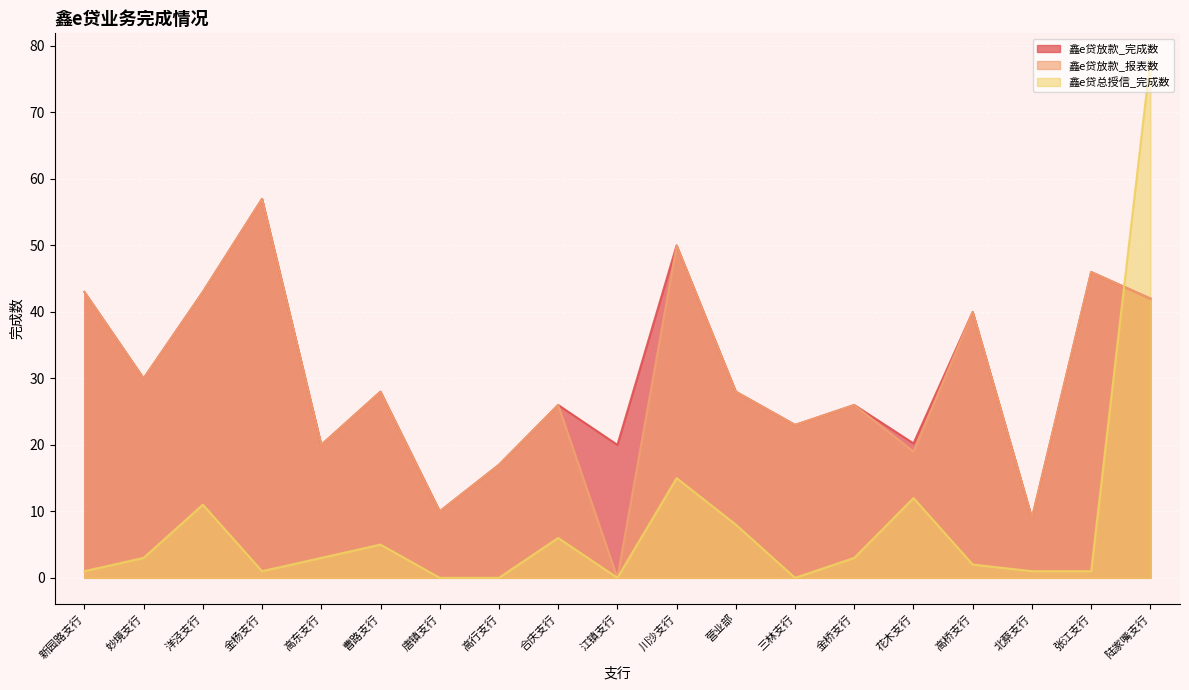

What is the sum of the 鑫e贷总授信_完成数 values at 曹路支行 and 高行支行?

5.0